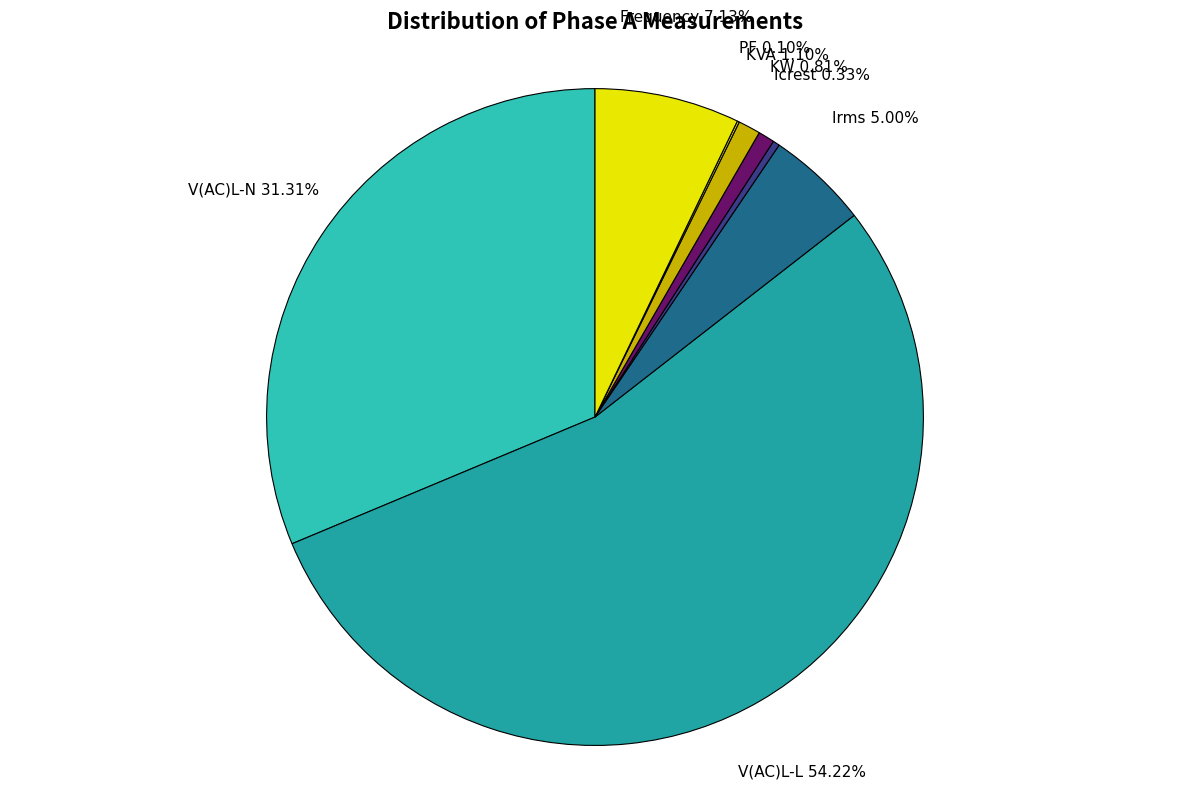

How many slices are in this pie chart?

8